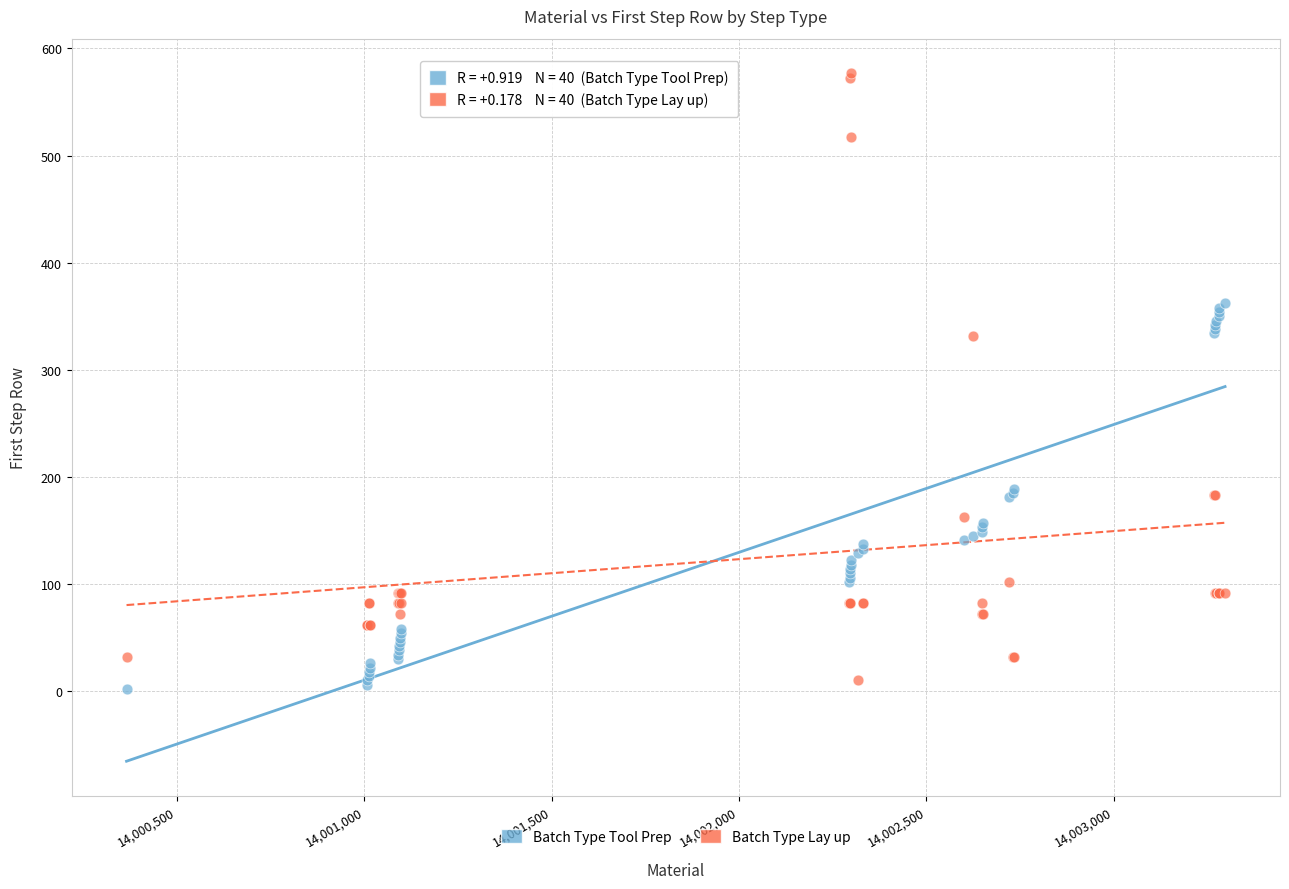

Which series has the largest Y range (max minus min)?

Batch Type Lay up